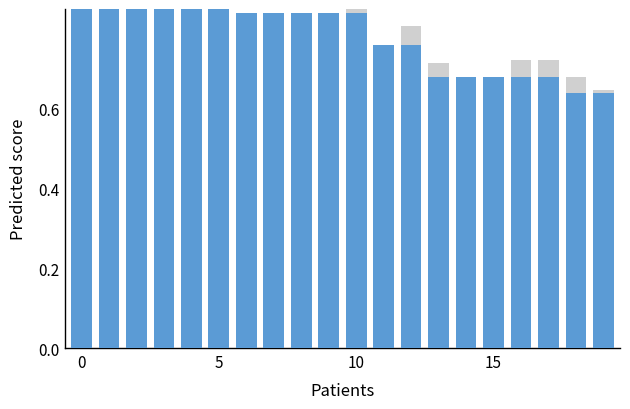

At 10, list the series in order from largest to smallest.

NetPoints (normalised), Km (normalised)